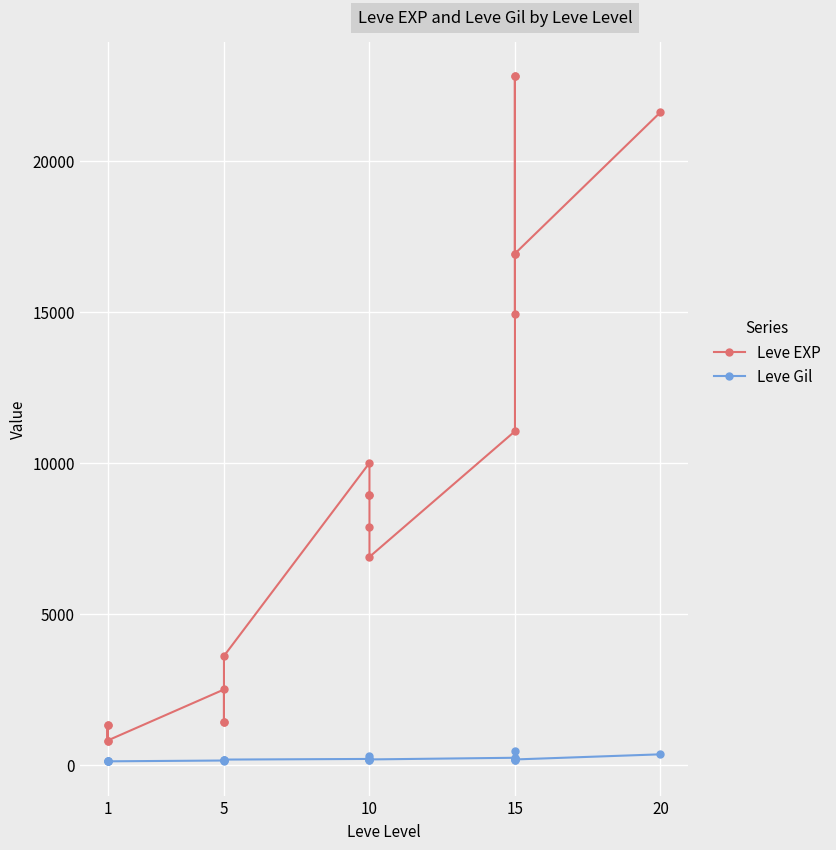

Reading left to right, list all the values displayed in this chart.

Leve EXP: 800	1330	1330	800	2490	1420	1420	3600	9990	8930	8930	7880	6880	11040	22790	14920	22790	16920	16920	21600
Leve Gil: 113	114	115	112	139	169	140	170	191	169	284	168	175	230	468	172	234	170	174	344